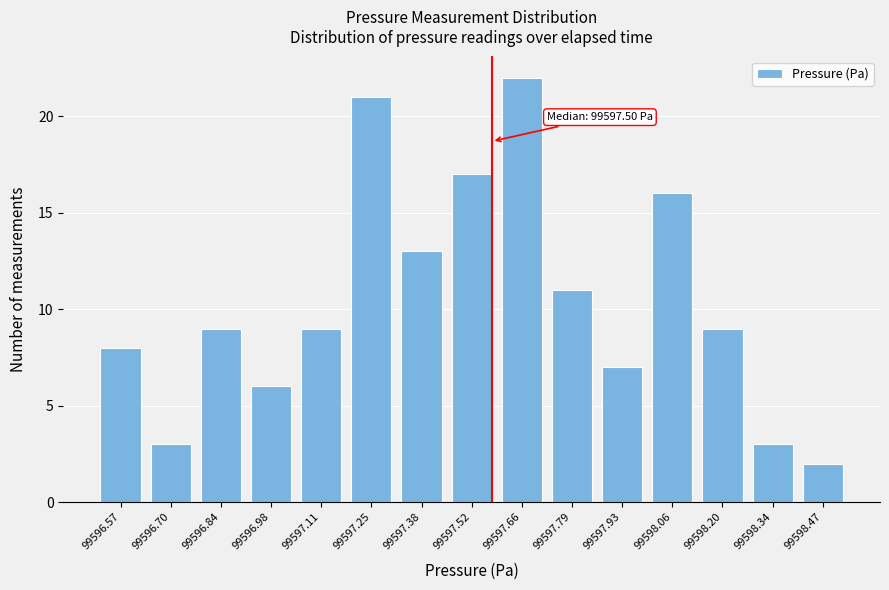

Reading left to right, extract all data points from this chart.

99596.57=8	99596.70=3	99596.84=9	99596.98=6	99597.11=9	99597.25=21	99597.38=13	99597.52=17	99597.66=22	99597.79=11	99597.93=7	99598.06=16	99598.20=9	99598.34=3	99598.47=2